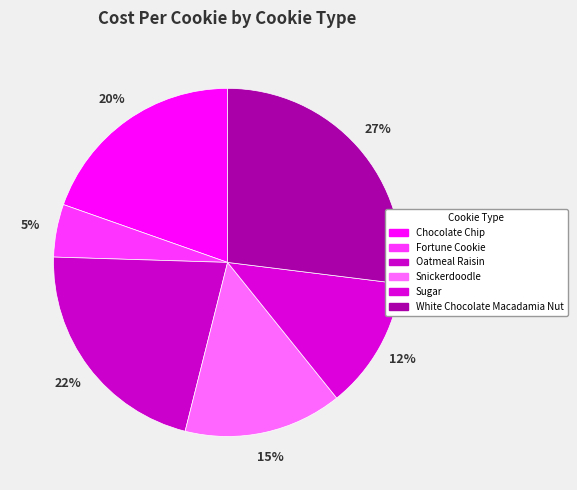

To the nearest percent, what is the combined percentage of White Chocolate Macadamia Nut and Snickerdoodle?

42%